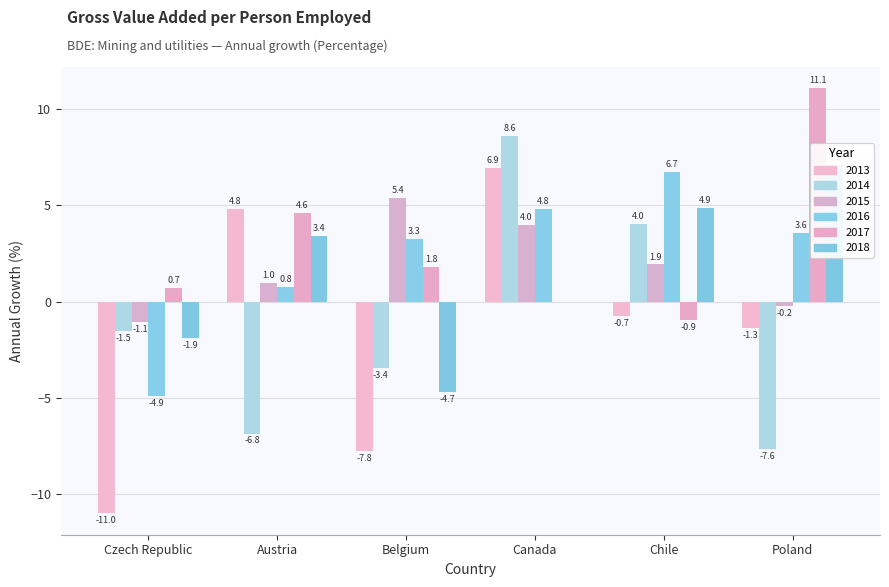

Count the number of data series in this chart.

6